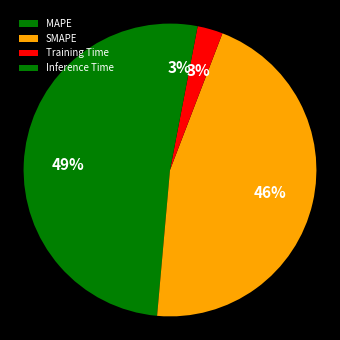

How many segments does this pie chart have?

4